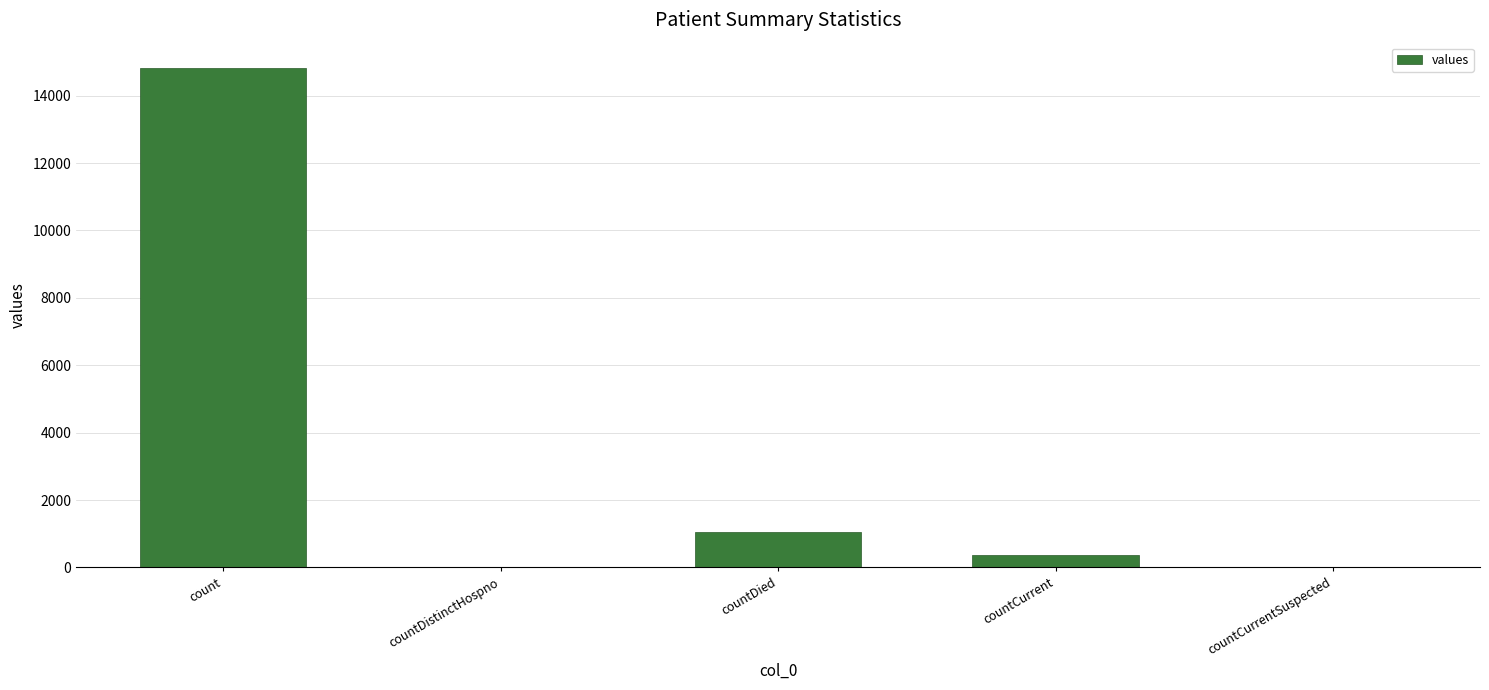

Approximately how many times larger is the value at countCurrent compared to countDied?

0.4